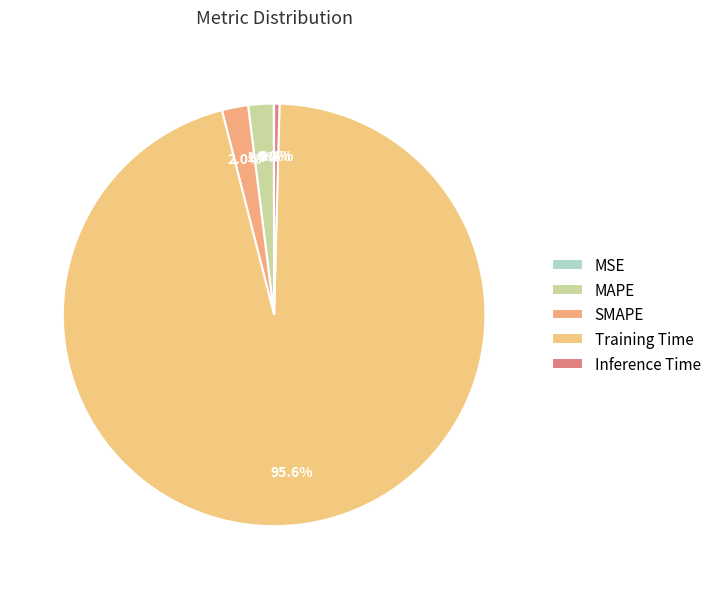

Which slice represents more than half of the pie?

Training Time